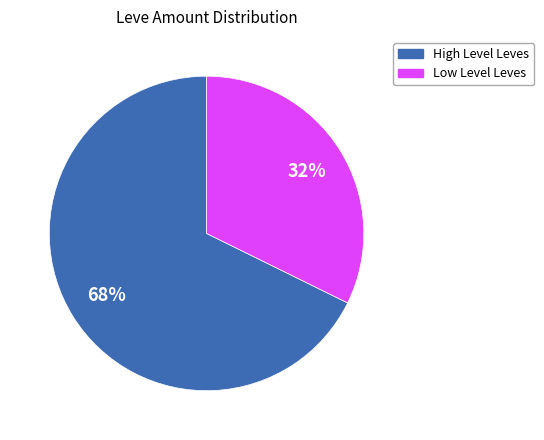

Which category has the smallest portion of the pie?

Low Level Leves